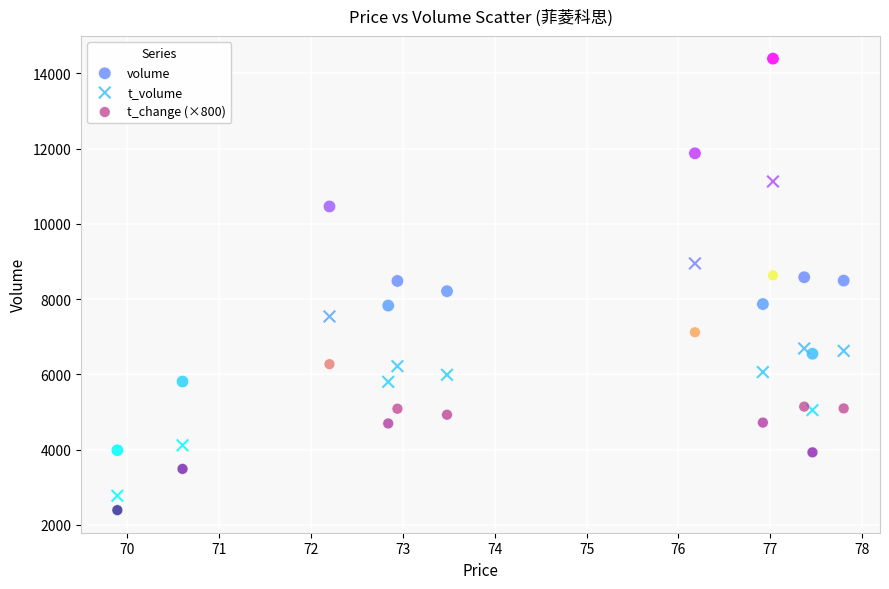

In the volume series, what Y value is closest to 9188?

8583.0